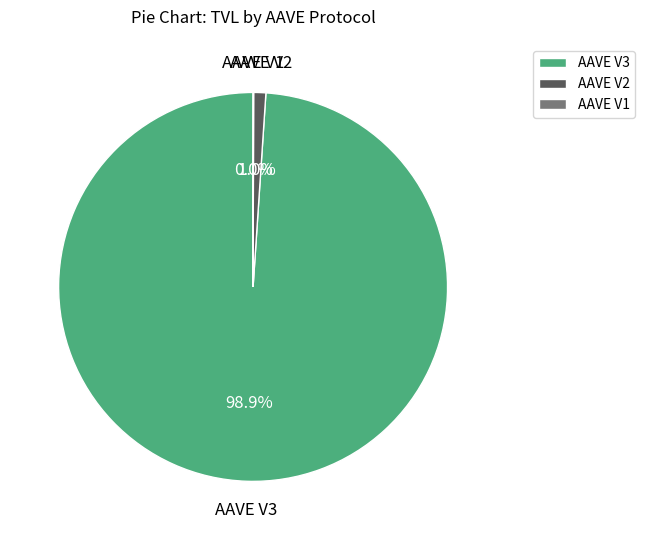

What is the largest slice in the pie chart?

AAVE V3